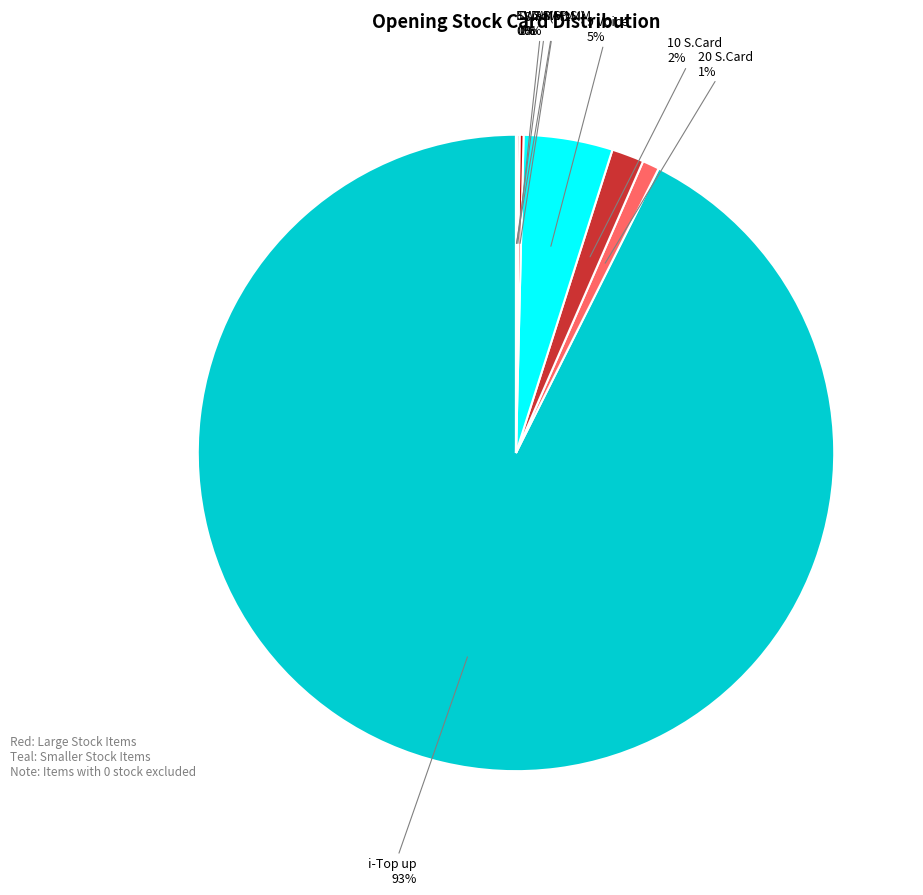

Which category has the biggest portion of the pie?

i-Top up